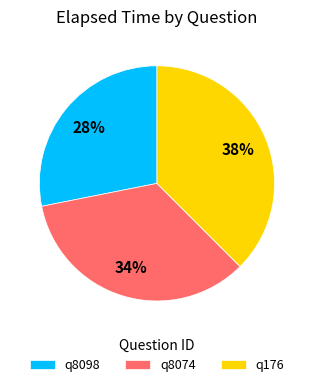

Is the sum of q176 and q8074 greater than half?

Yes